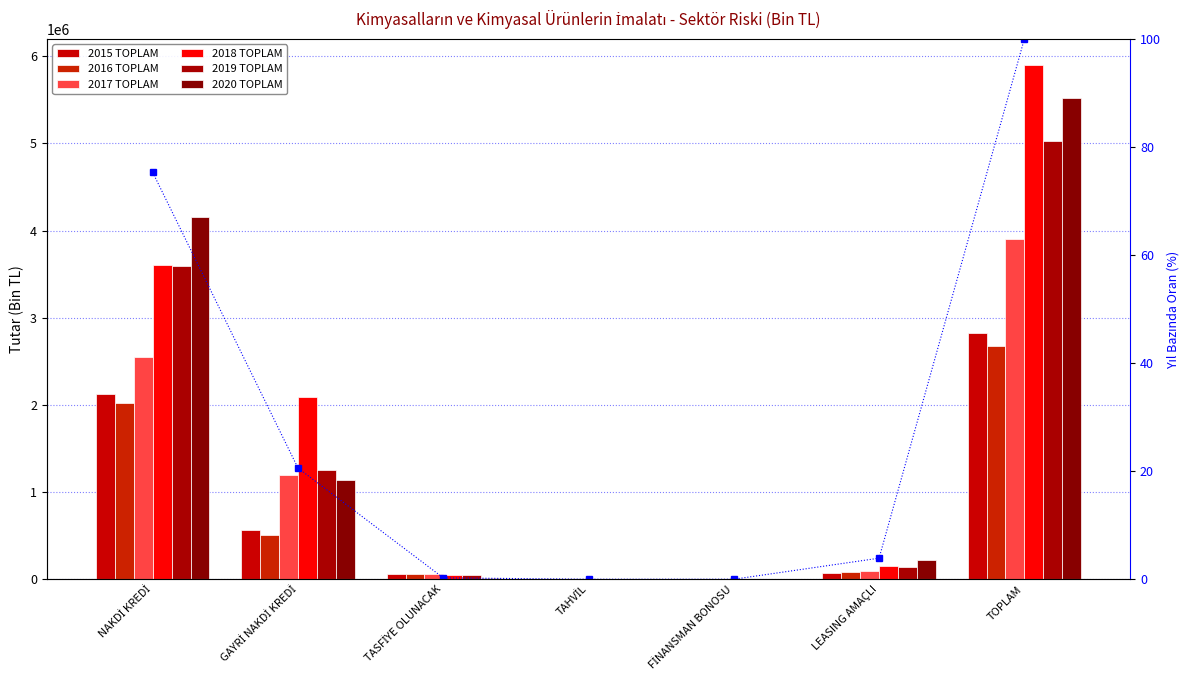

What is the difference between the 2020 TOPLAM values at TASFİYE OLUNACAK and TAHVİL?

13920.9